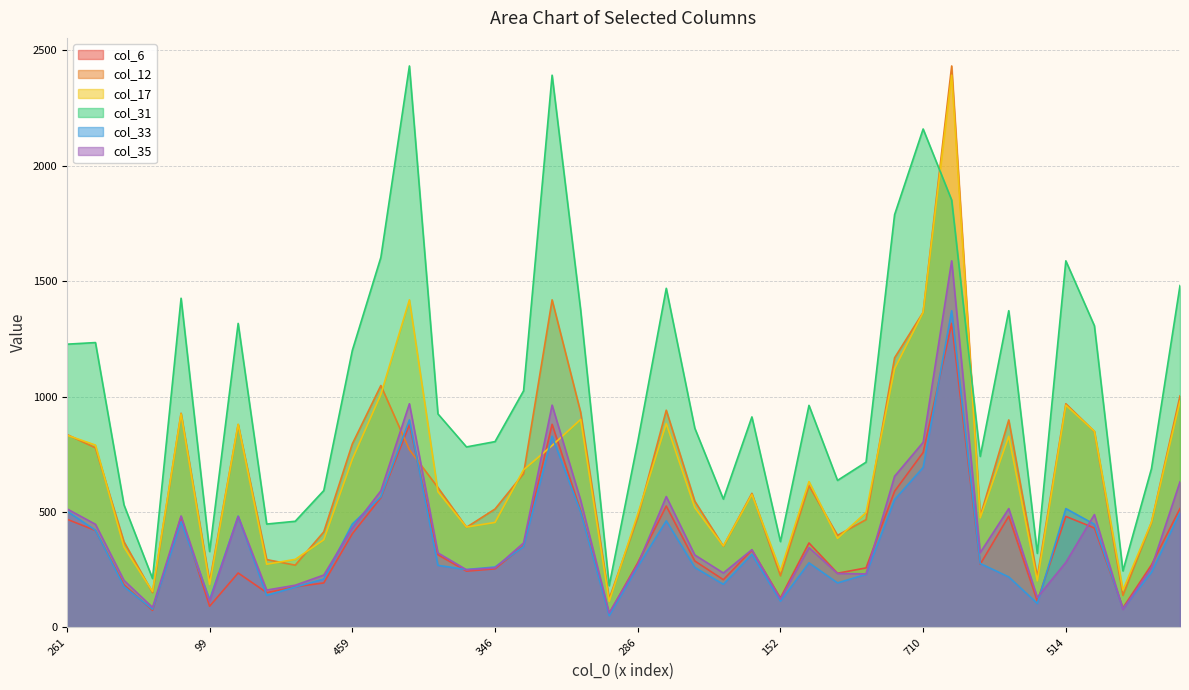

How many interior local peaks does the col_12 series have?

10